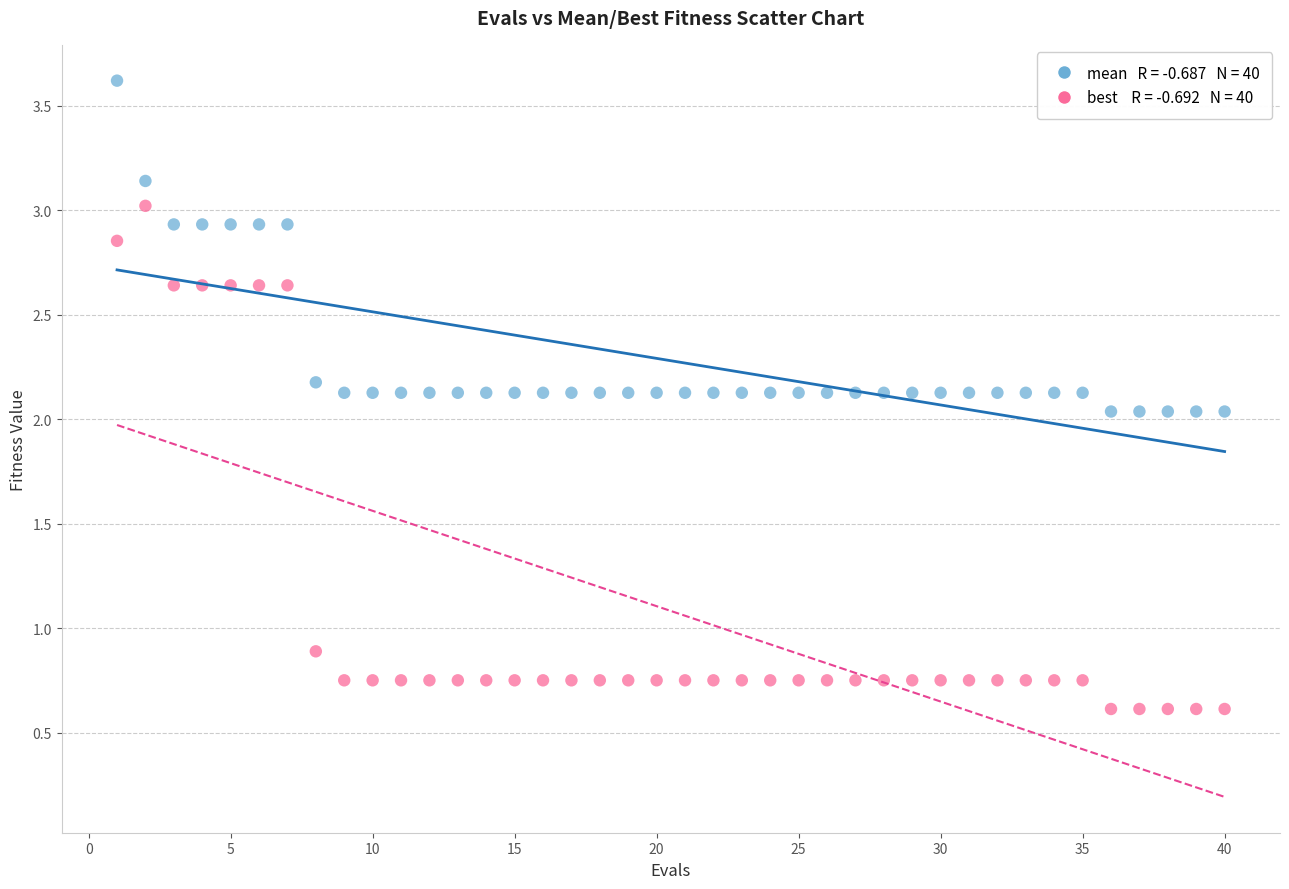

Across all data points, what is the range of Y values (max minus min)?

3.0